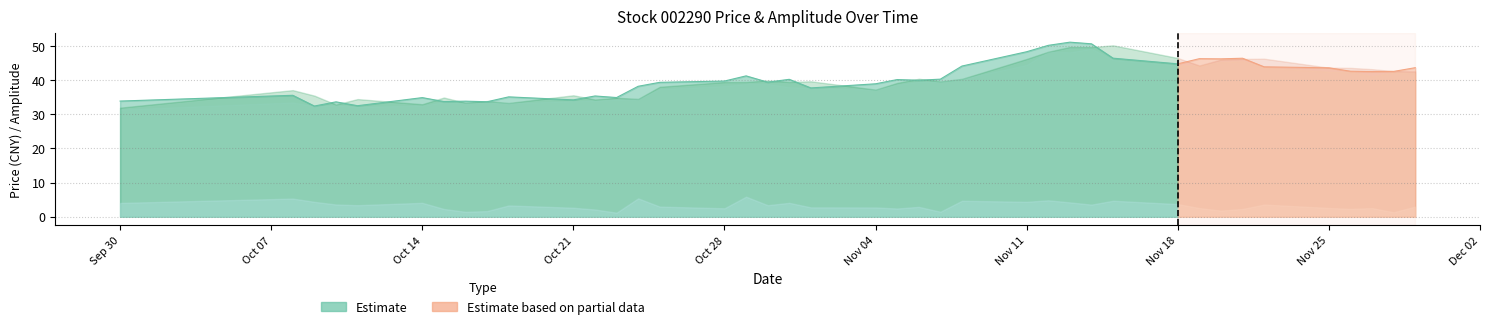

Is it true that 最低 equals 37.4 at 2024-10-25?

True